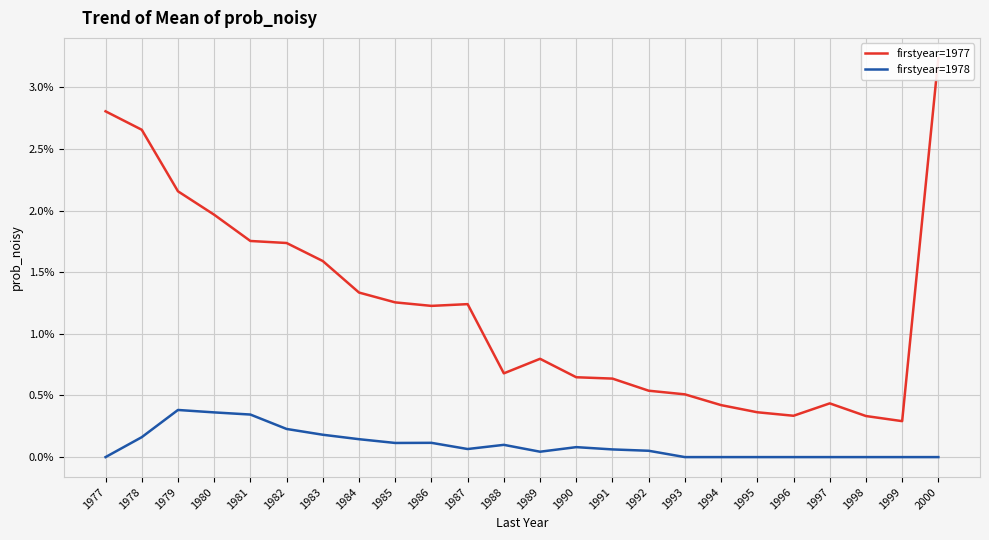

Which series has the largest total across all categories?

firstyear=1977